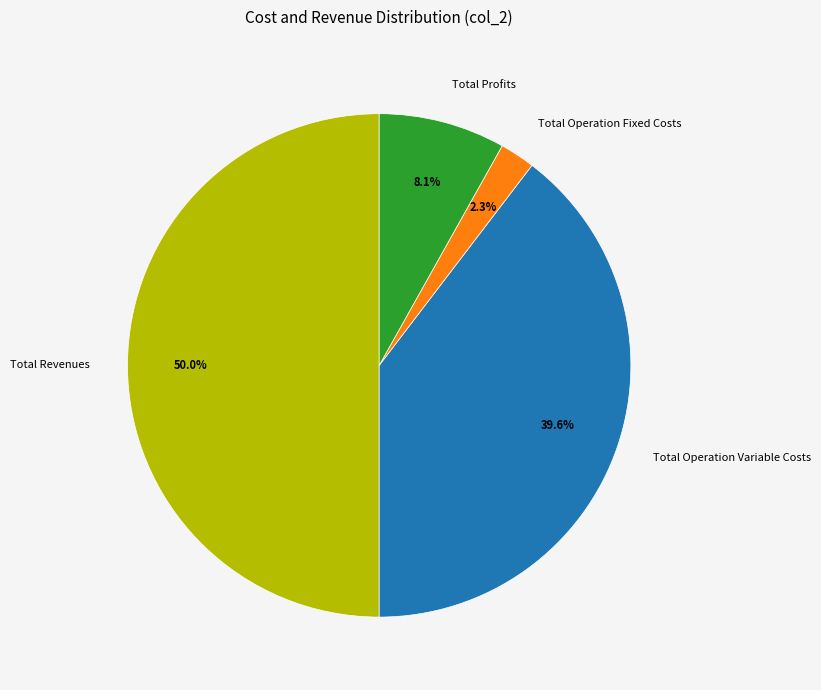

Approximately how many times larger is the value at Total Operation Variable Costs compared to Total Profits?

4.9